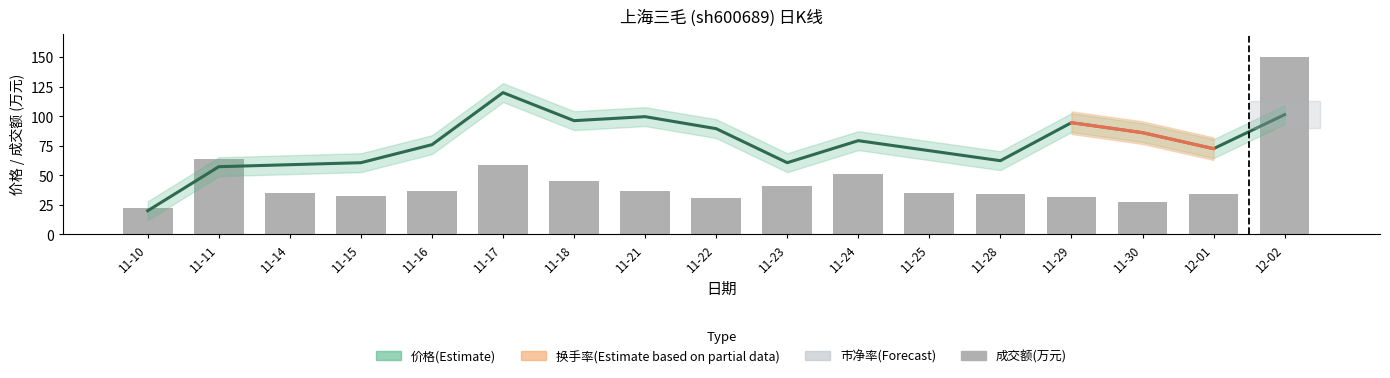

The value at 11-23 is 60.7. True or false?

True